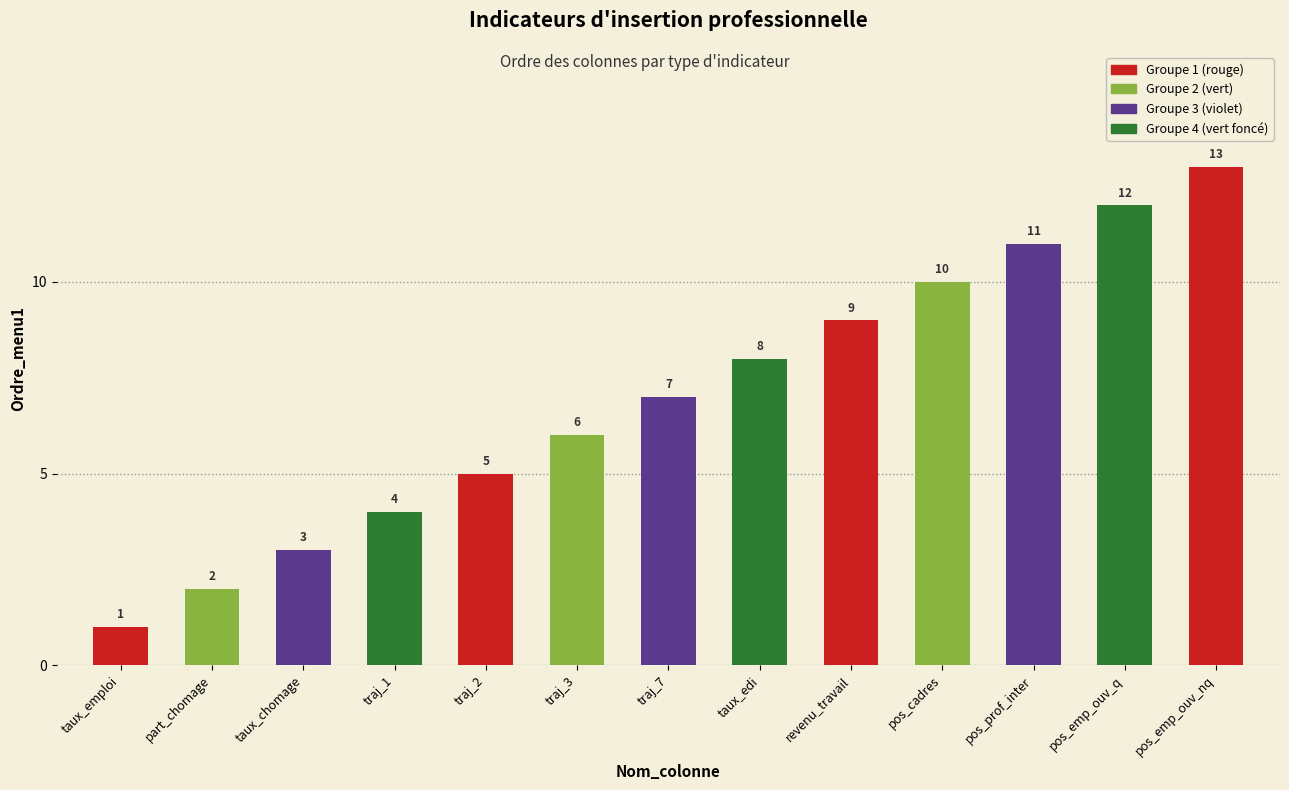

Read the value at traj_3, to the nearest 10.

10